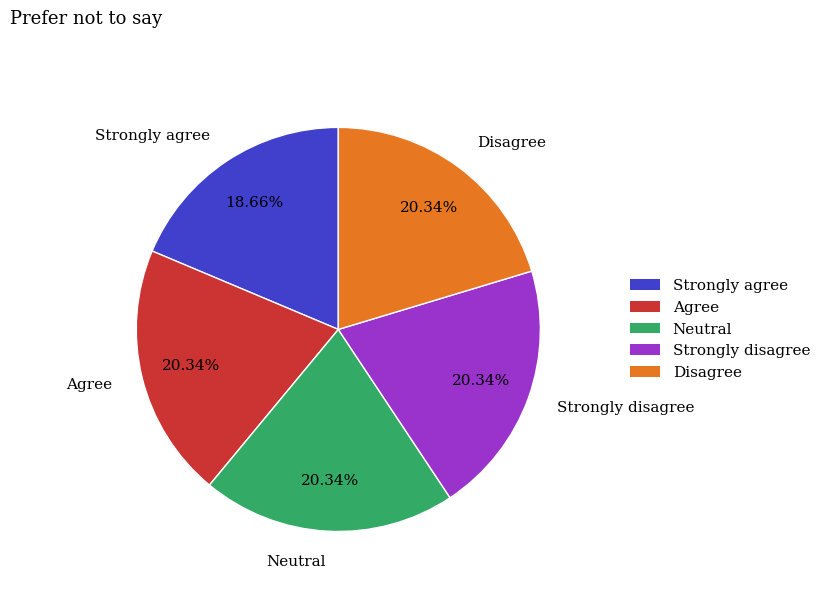

Which category has the smallest portion of the pie?

Strongly agree